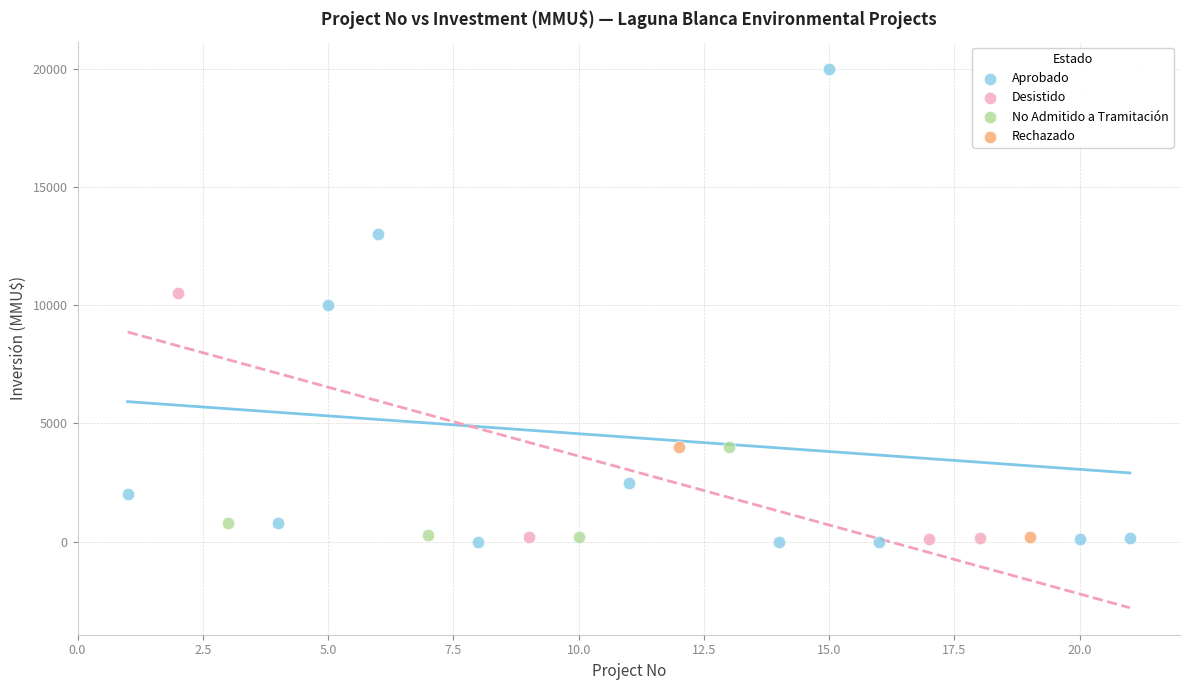

Which series has the largest Y range (max minus min)?

Aprobado